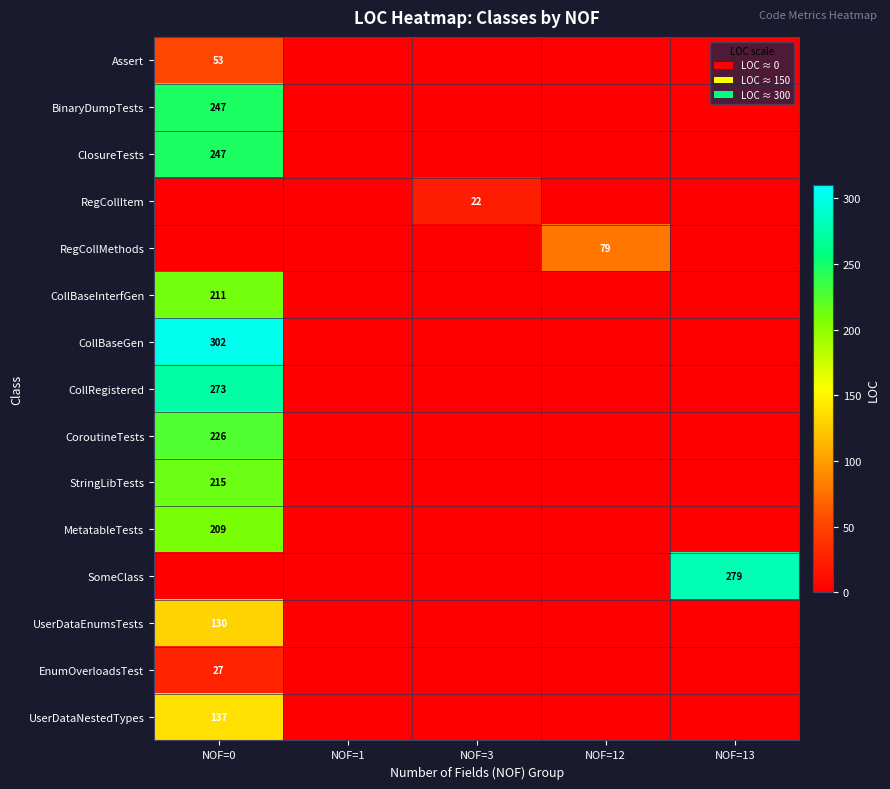

Is it true that UserDataEnumsTests equals 130 at NOF=0?

True